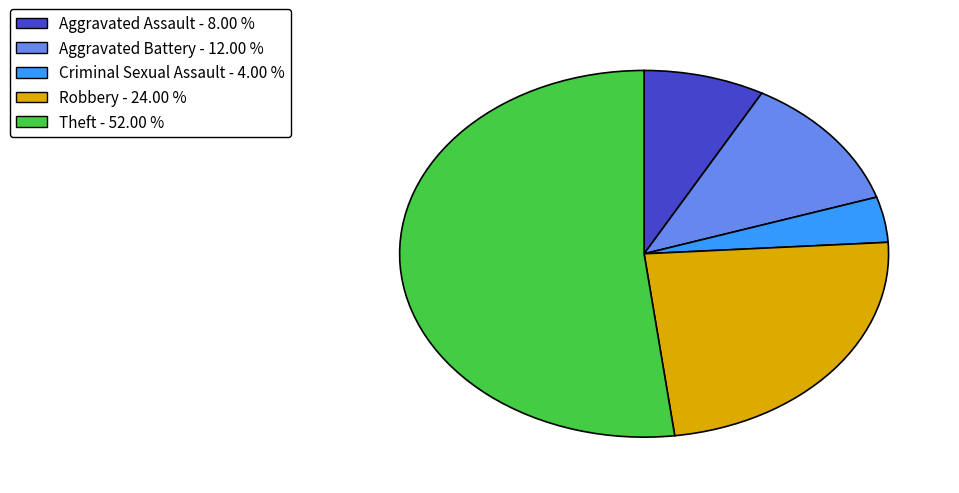

Is there any slice that represents more than half of the pie?

Yes